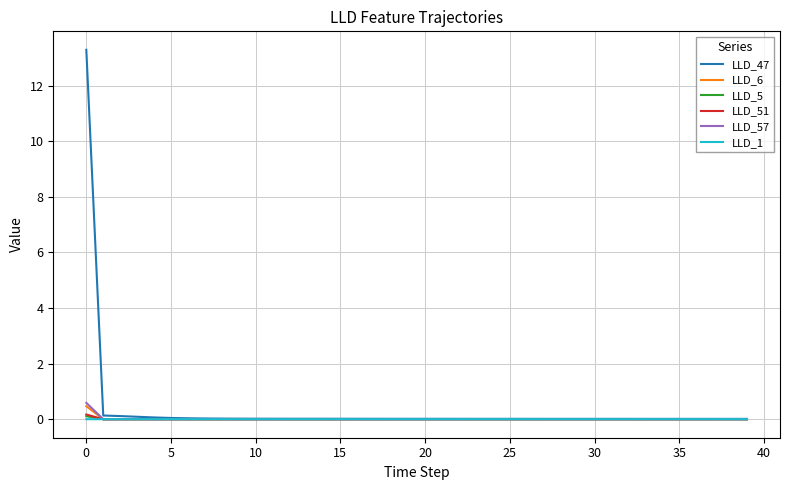

What is the greatest value displayed?

13.3